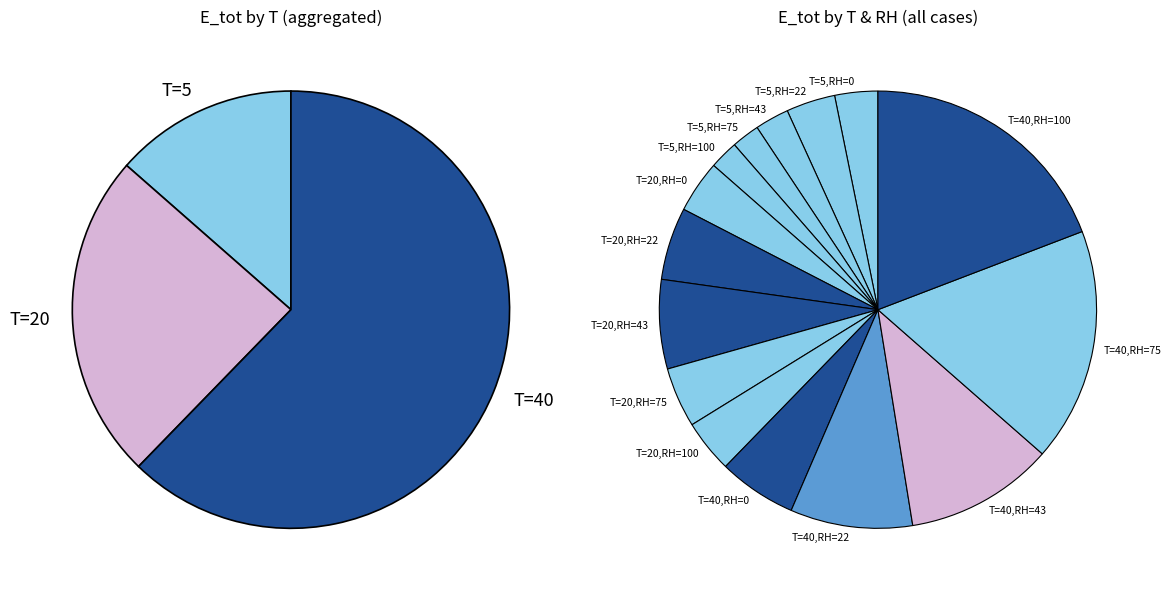

To the nearest percent, what is the difference between the T=5,RH=100 and T=5,RH=0 slice percentages?

1%